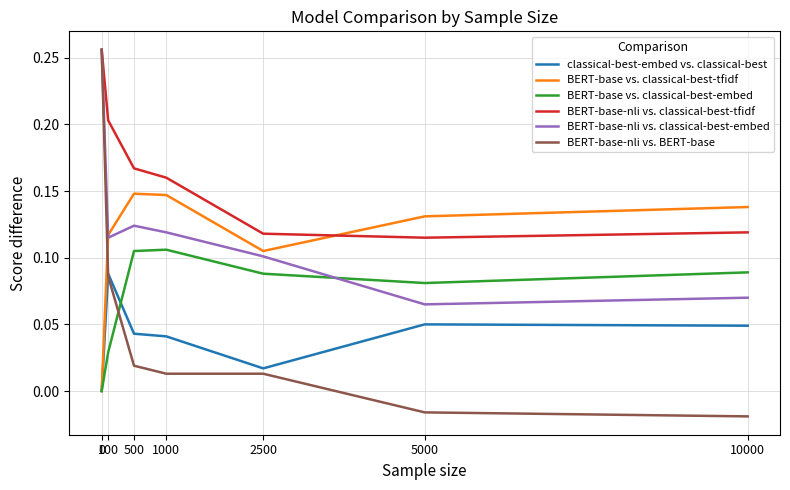

Which category has the lowest value in the BERT-base-nli vs. classical-best-tfidf series?

5000